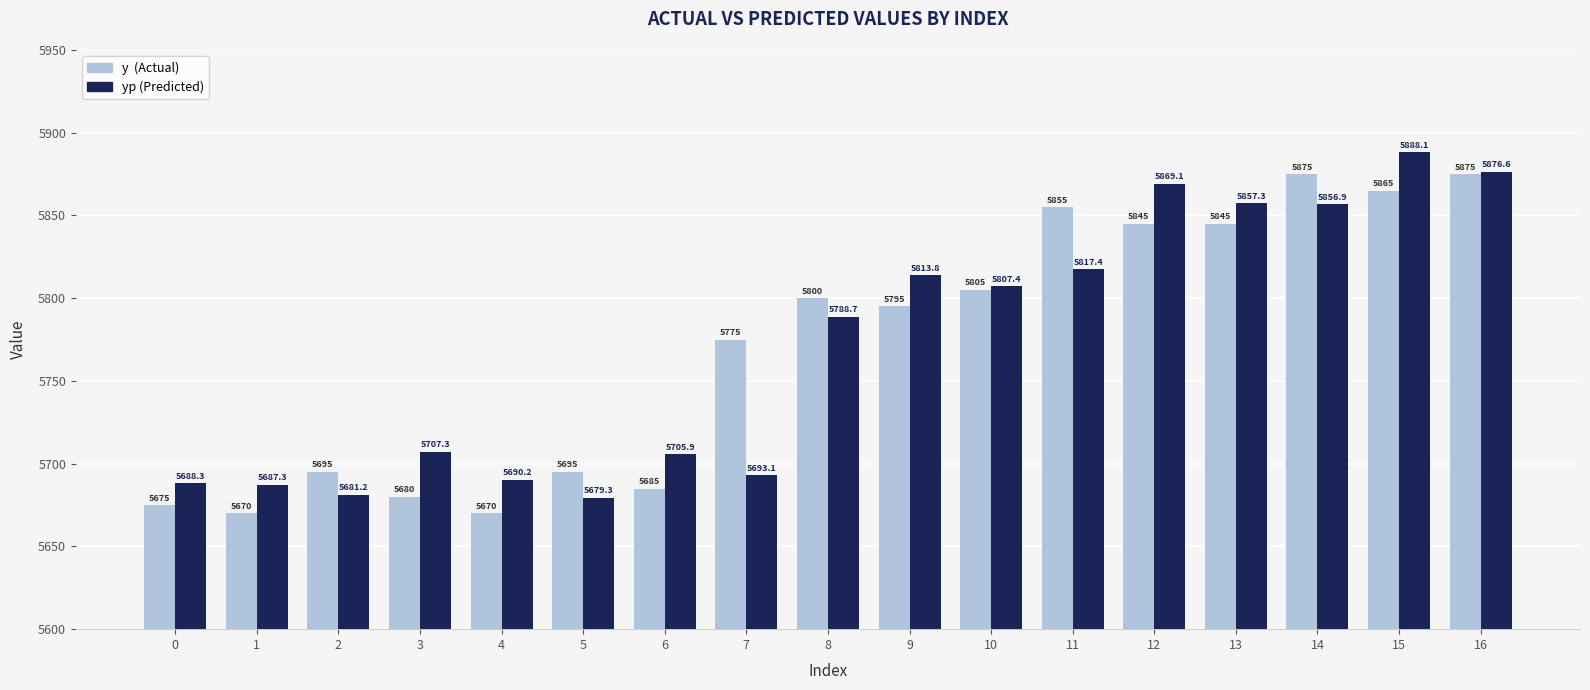

Which category has the highest value across all series?

15